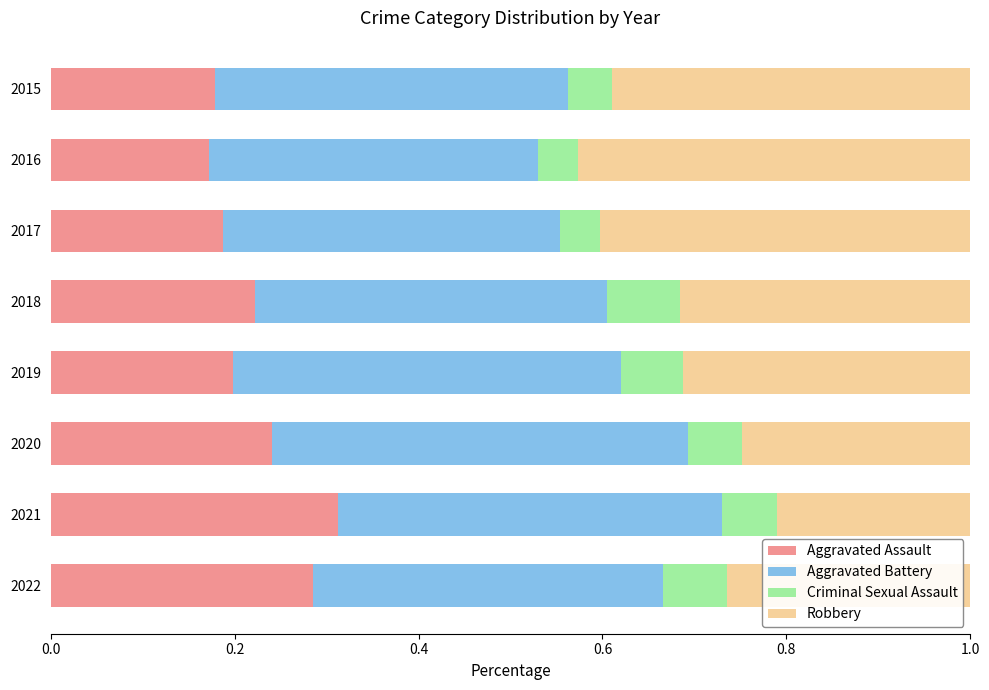

What are all the series names shown in the legend?

Aggravated Assault, Aggravated Battery, Criminal Sexual Assault, Robbery